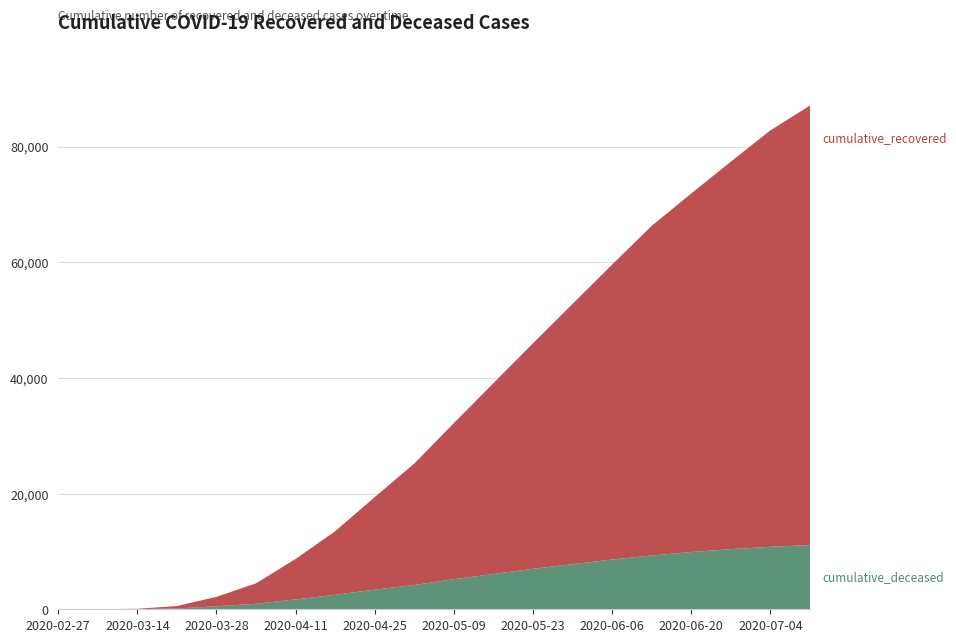

Reading left to right, transcribe all the data shown in this chart.

cumulative_recovered: 3	10	63	424	1635	3541	7000	11000	16000	21000	27000	33000	39000	45000	51000	57000	62000	67000	72000	76000
cumulative_deceased: 0	1	20	140	517	950	1700	2500	3400	4200	5200	6100	7000	7800	8600	9300	9900	10400	10800	11100